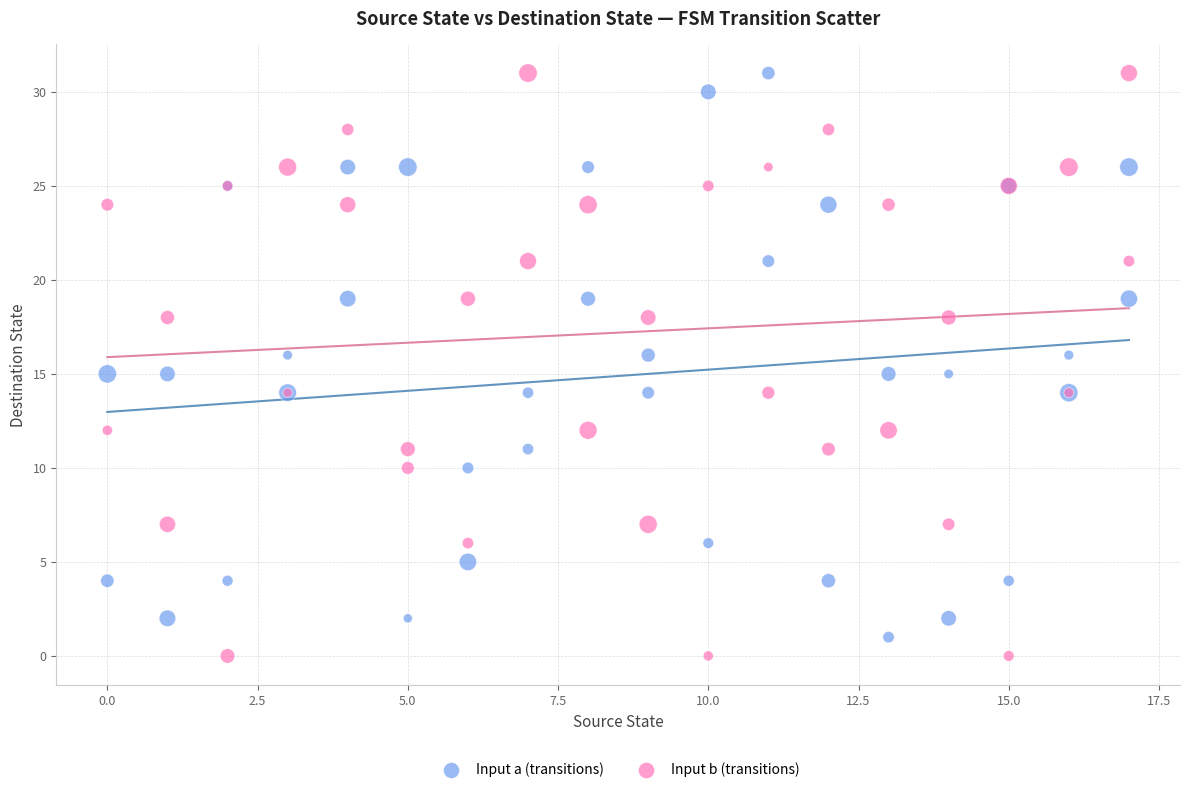

What is the X range (max minus min) for the scatter plot?

17